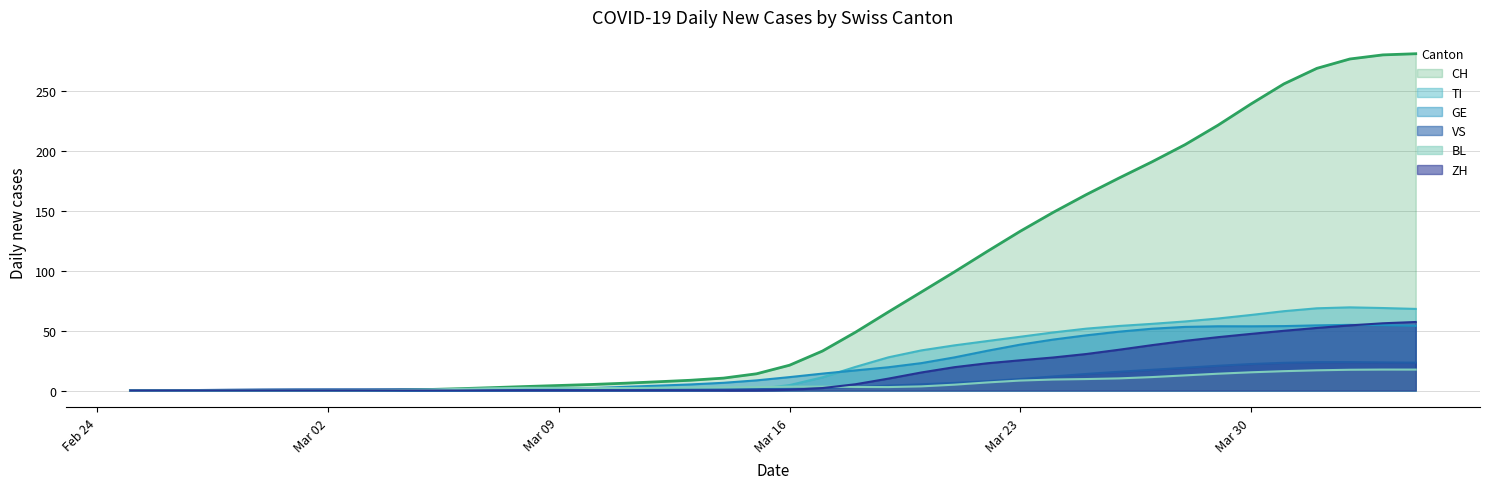

Which series has the largest range (max minus min)?

CH